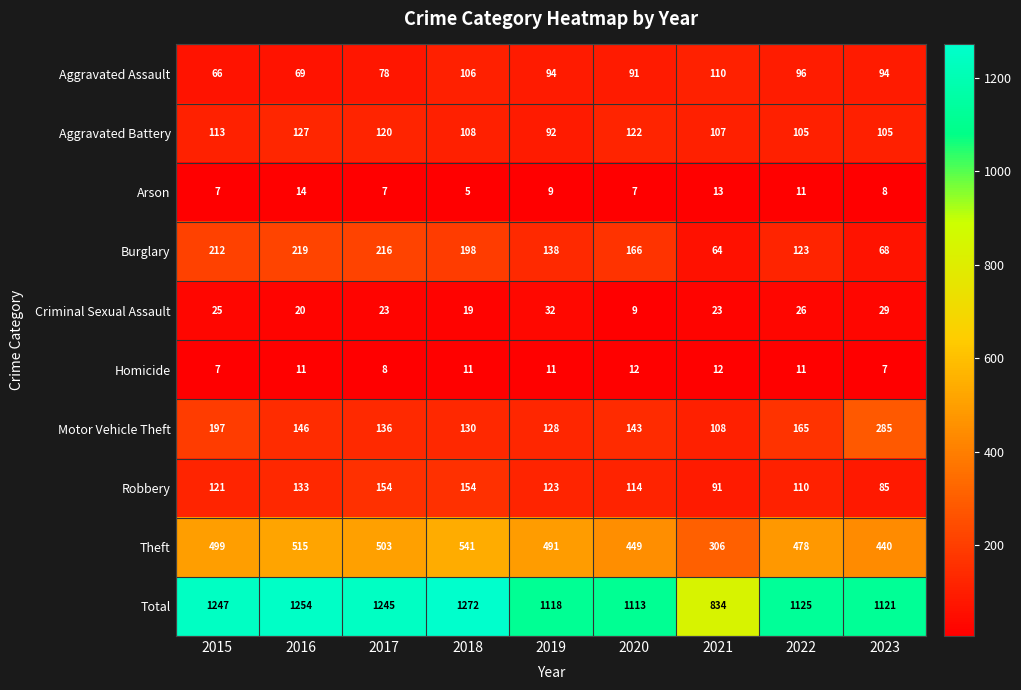

What is the maximum value for Total?

1272